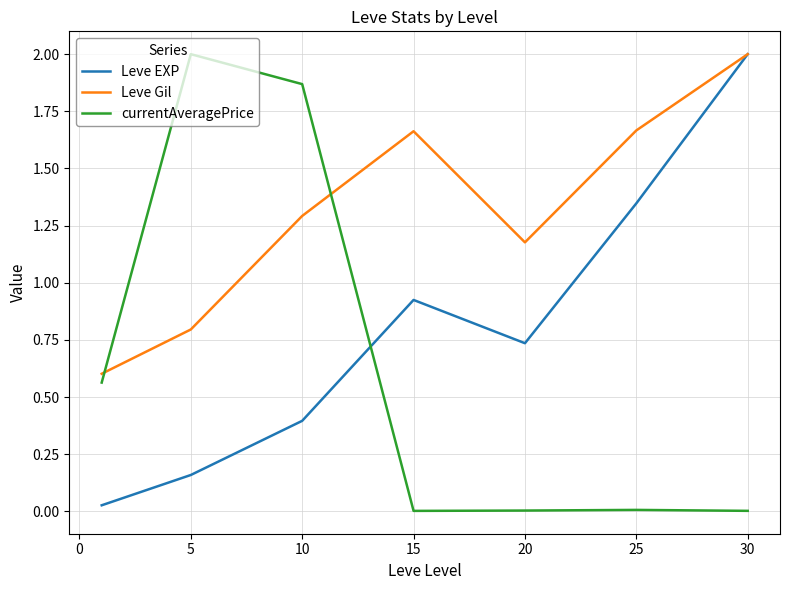

Rank the series by their average value, from highest to lowest.

Leve Gil, Leve EXP, currentAveragePrice